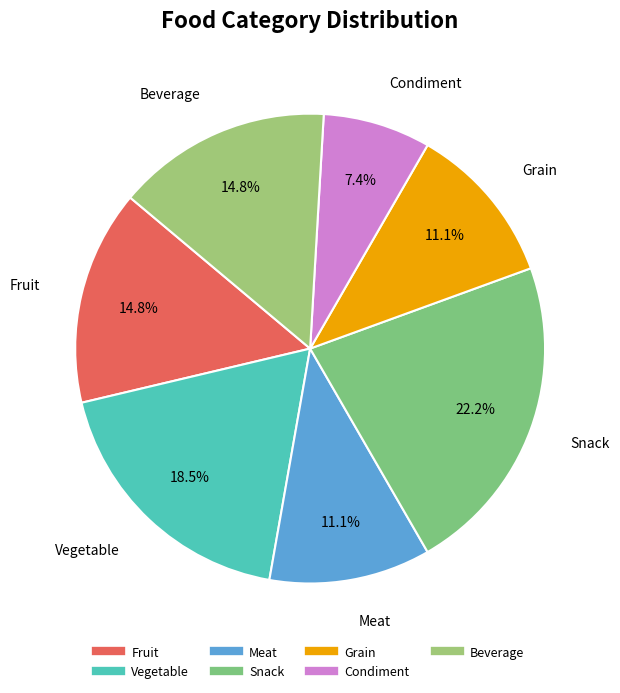

Count the number of slices in the pie.

7